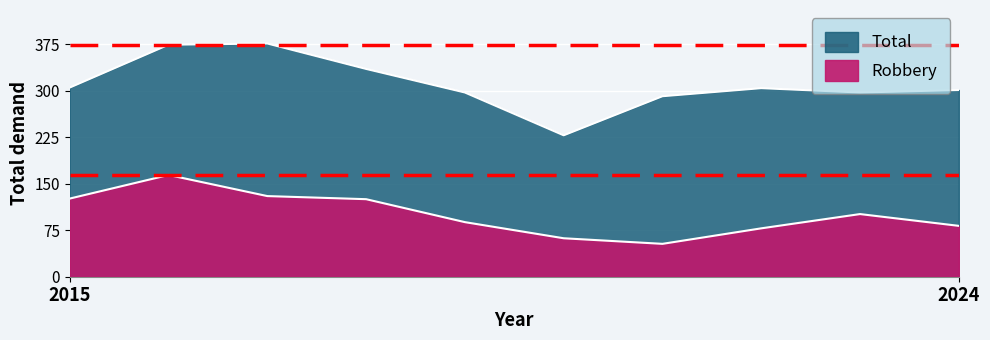

Reading right to left, list all the values displayed in this chart.

Robbery: 2024=82	2023=101	2022=78	2021=53	2020=62	2019=88	2018=125	2017=130	2016=164	2015=126
Total: 2024=301	2023=297	2022=304	2021=291	2020=228	2019=297	2018=335	2017=376	2016=374	2015=305